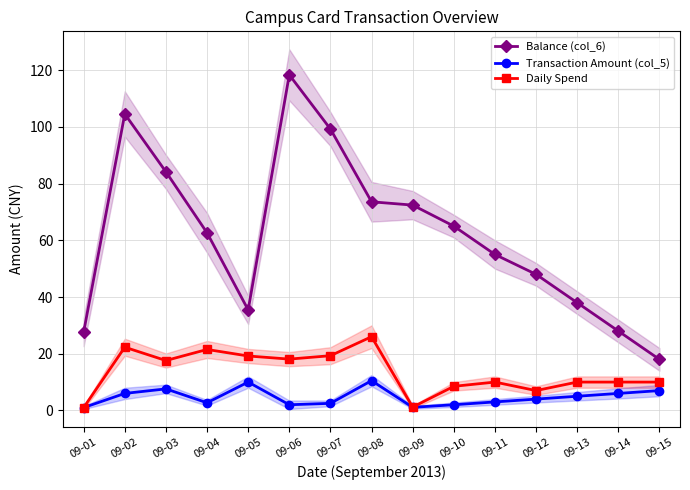

Is this an area chart (filled region under the line)?

No